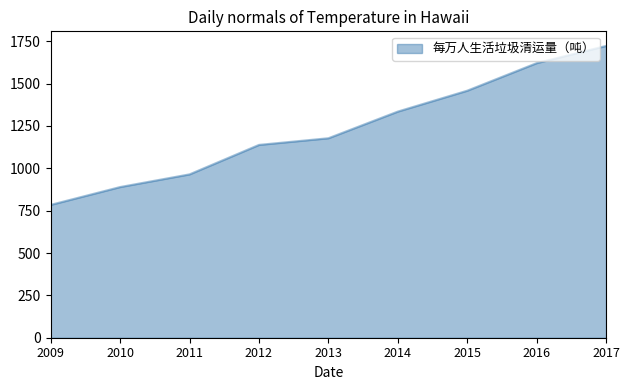

True or false: the data shows 1722.7 at 2017.

True